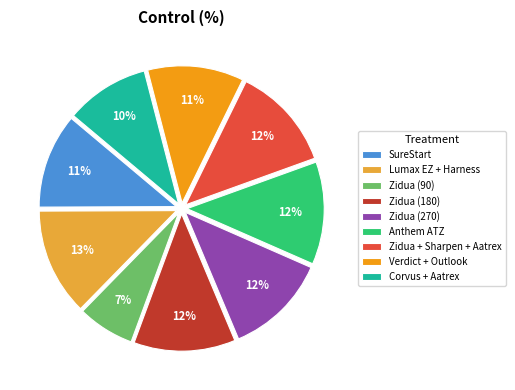

Does Anthem ATZ account for over 50% of the chart?

No